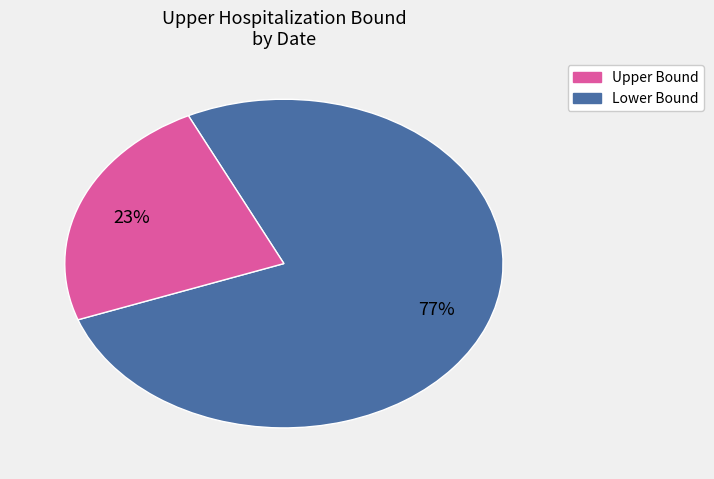

To the nearest percent, what is the average slice percentage?

50%